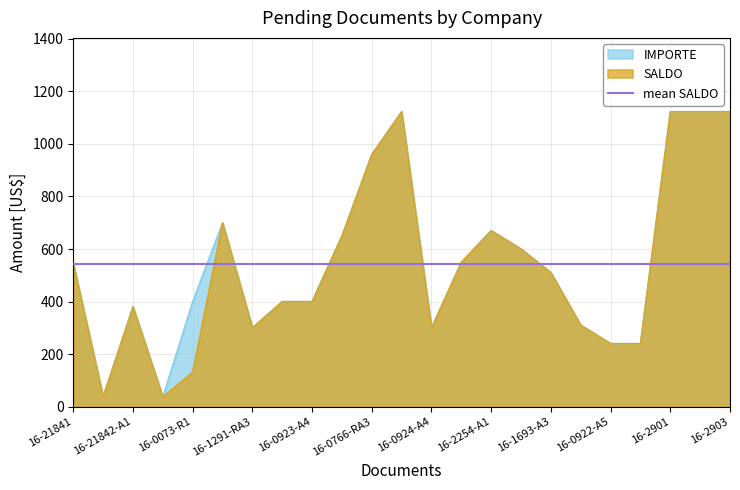

How many data points in SALDO are above 510?

11